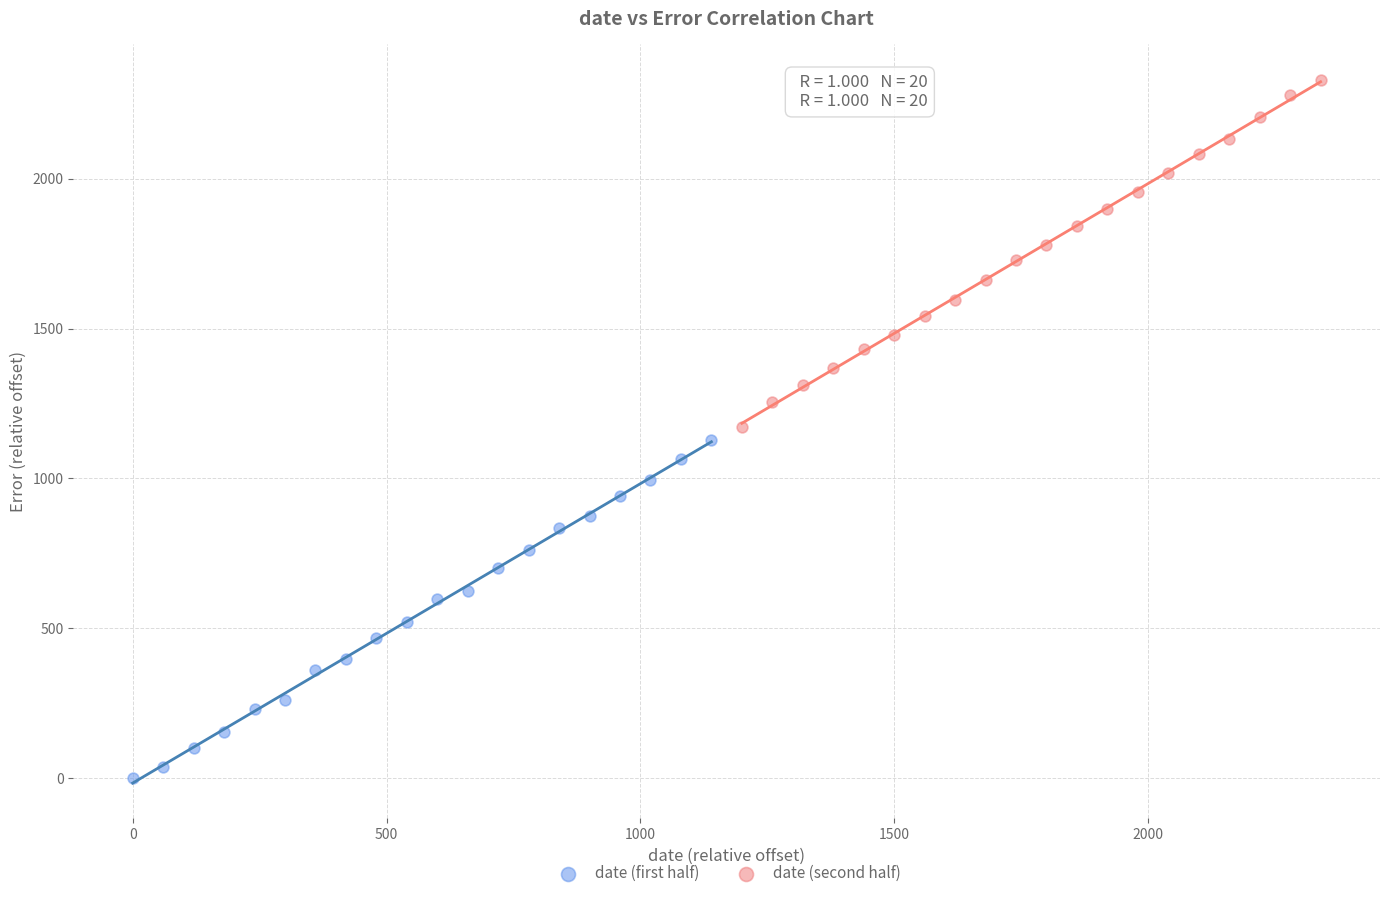

Which series contains the highest Y value?

date (second half)